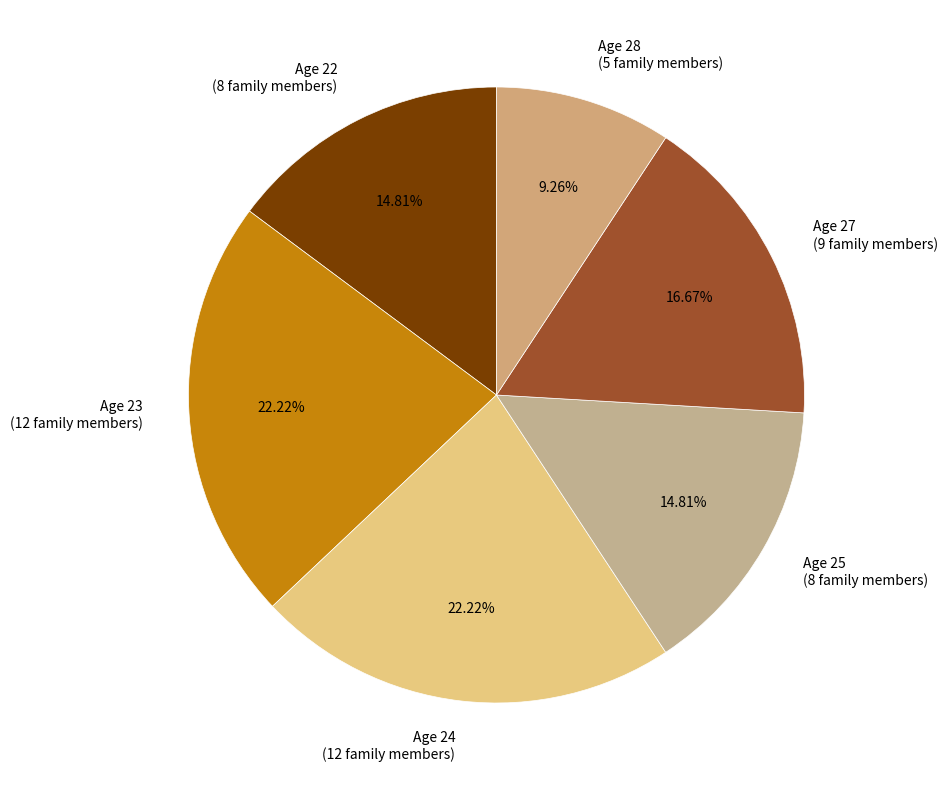

How many segments does this pie chart have?

6